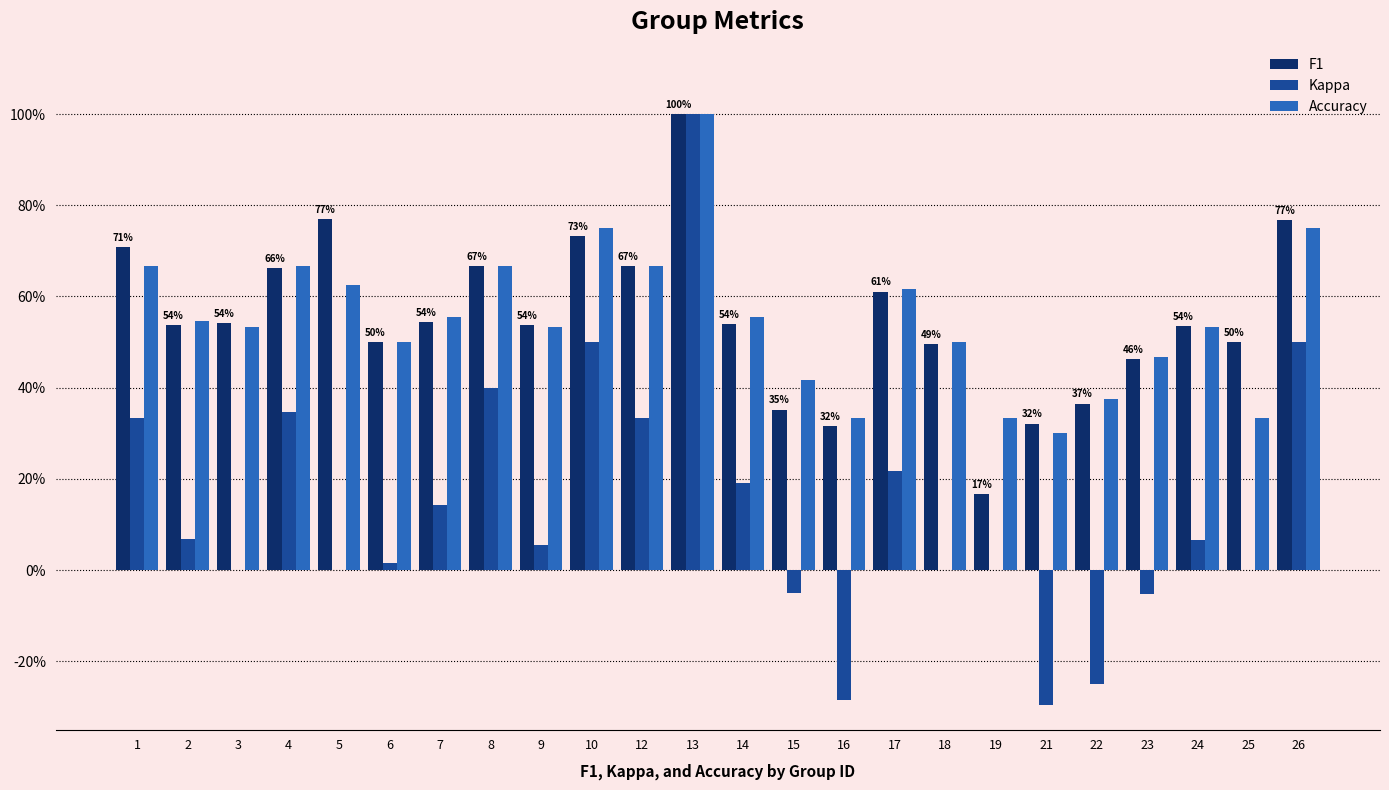

Rank the series by their maximum value, from lowest to highest.

F1, Kappa, Accuracy